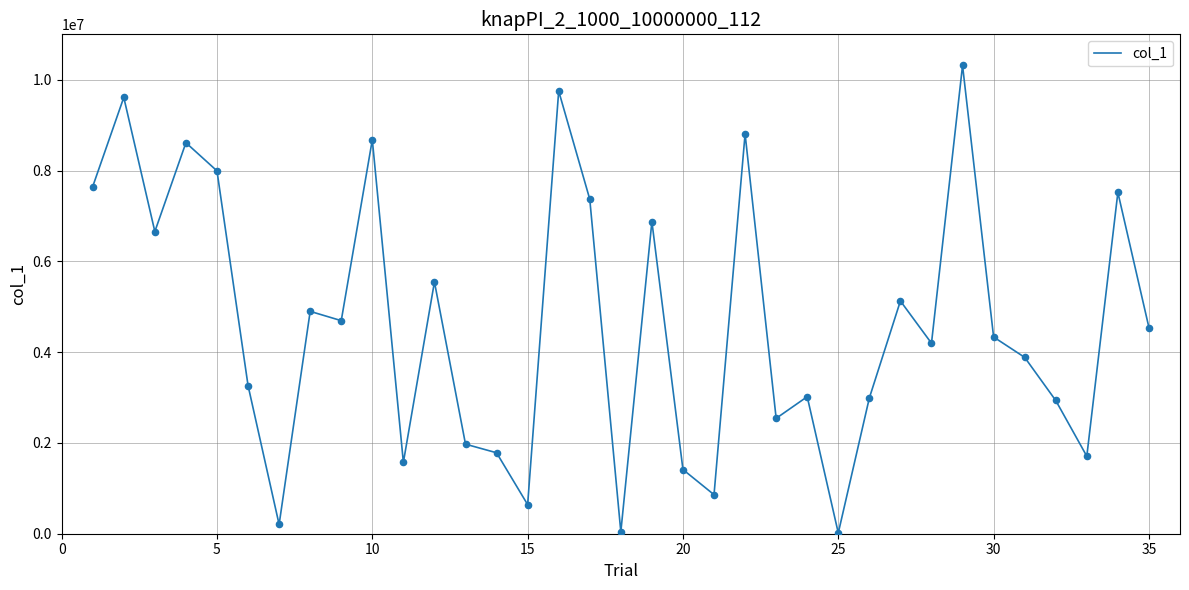

What is the greatest value displayed?

10314291